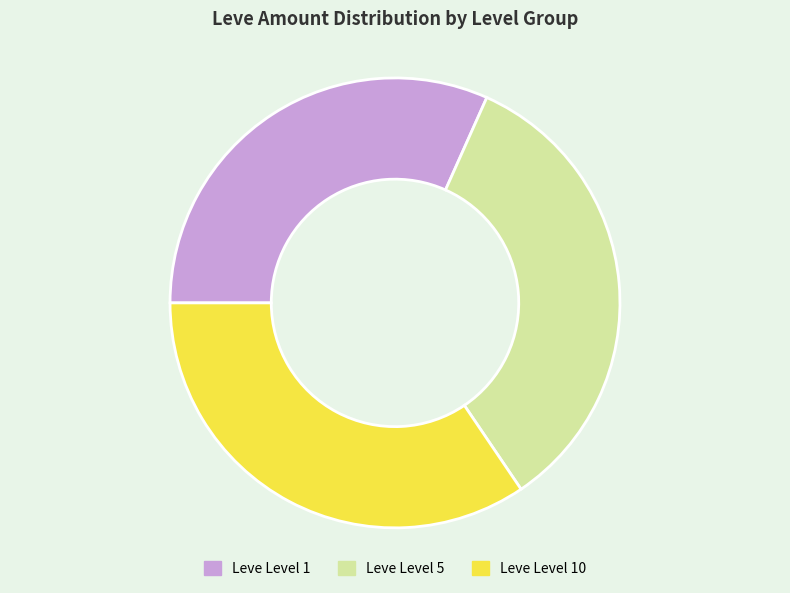

Is there a majority slice in this chart?

No